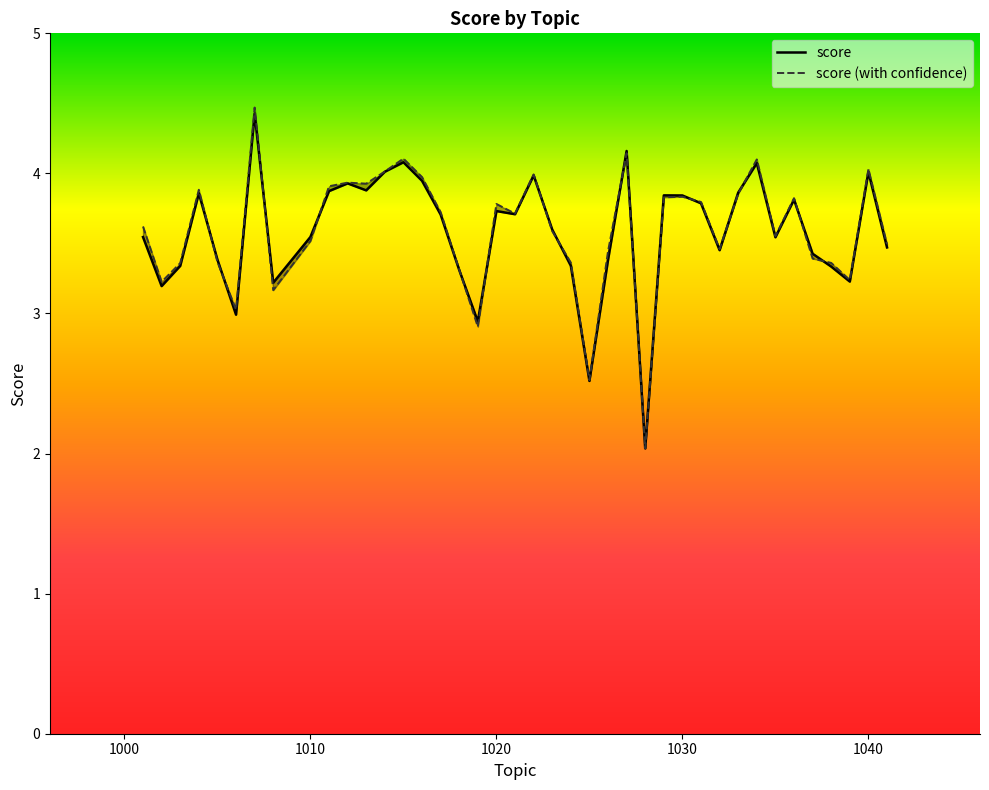

How many lines are shown in the chart?

2